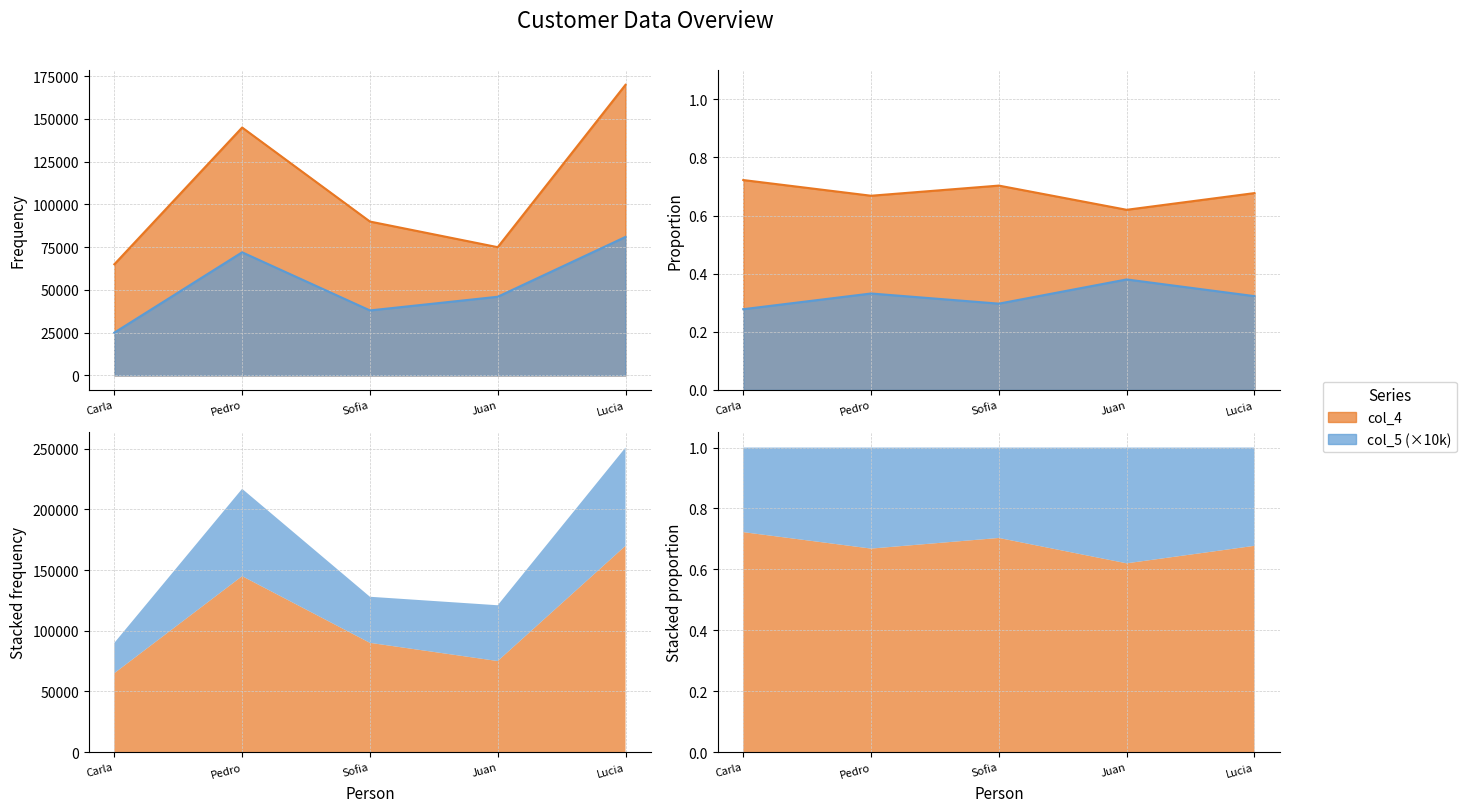

True or false: col_5 and col_4 cross at least once.

False